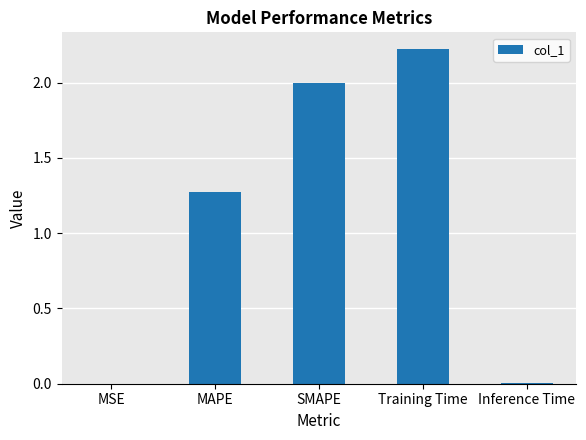

What is the sum of all values?

5.5